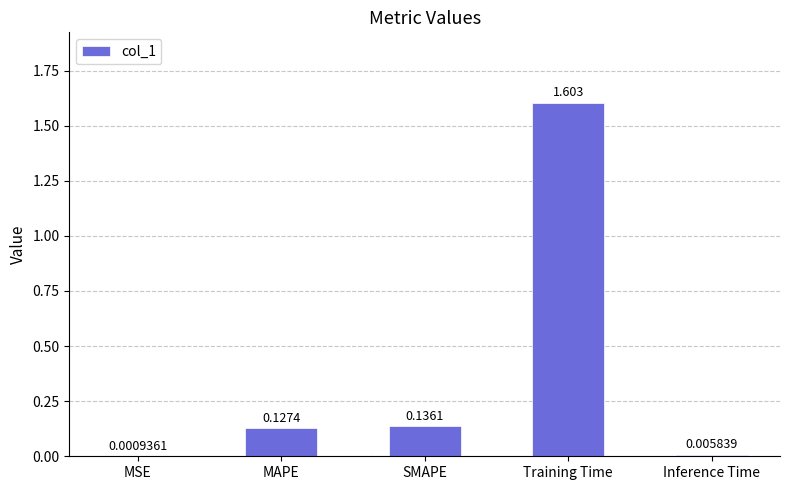

At which label is the value closest to 0?

MSE